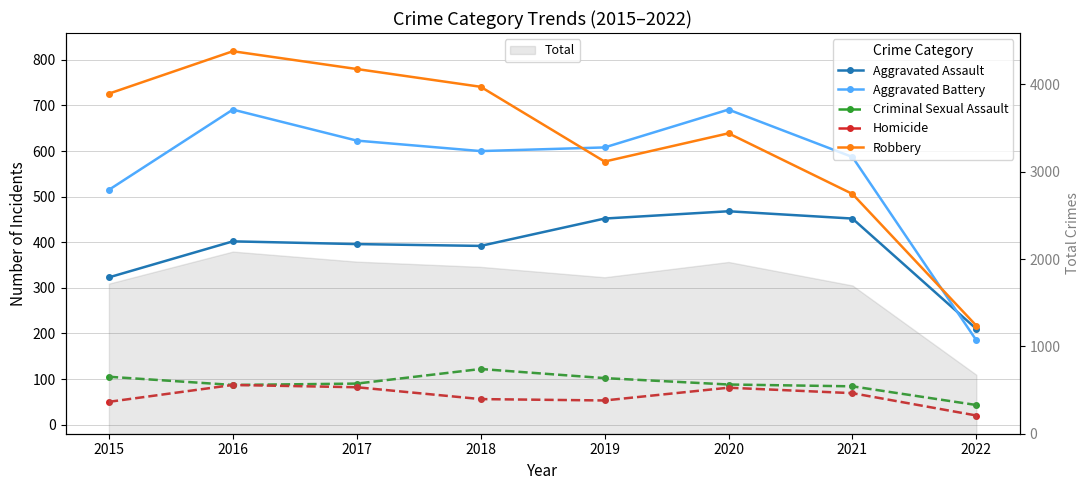

What is the total value across all series at 2018?

1911